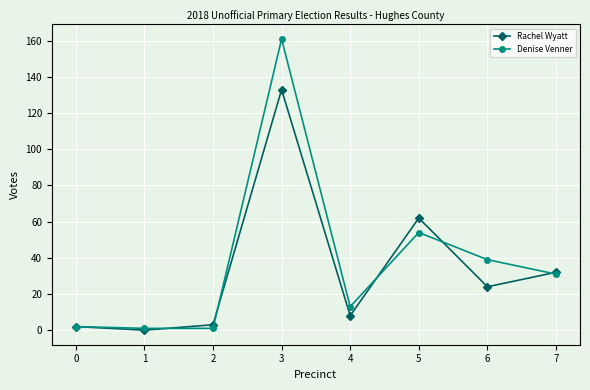

What is the difference between the Denise Venner values at 3 and 1?

160